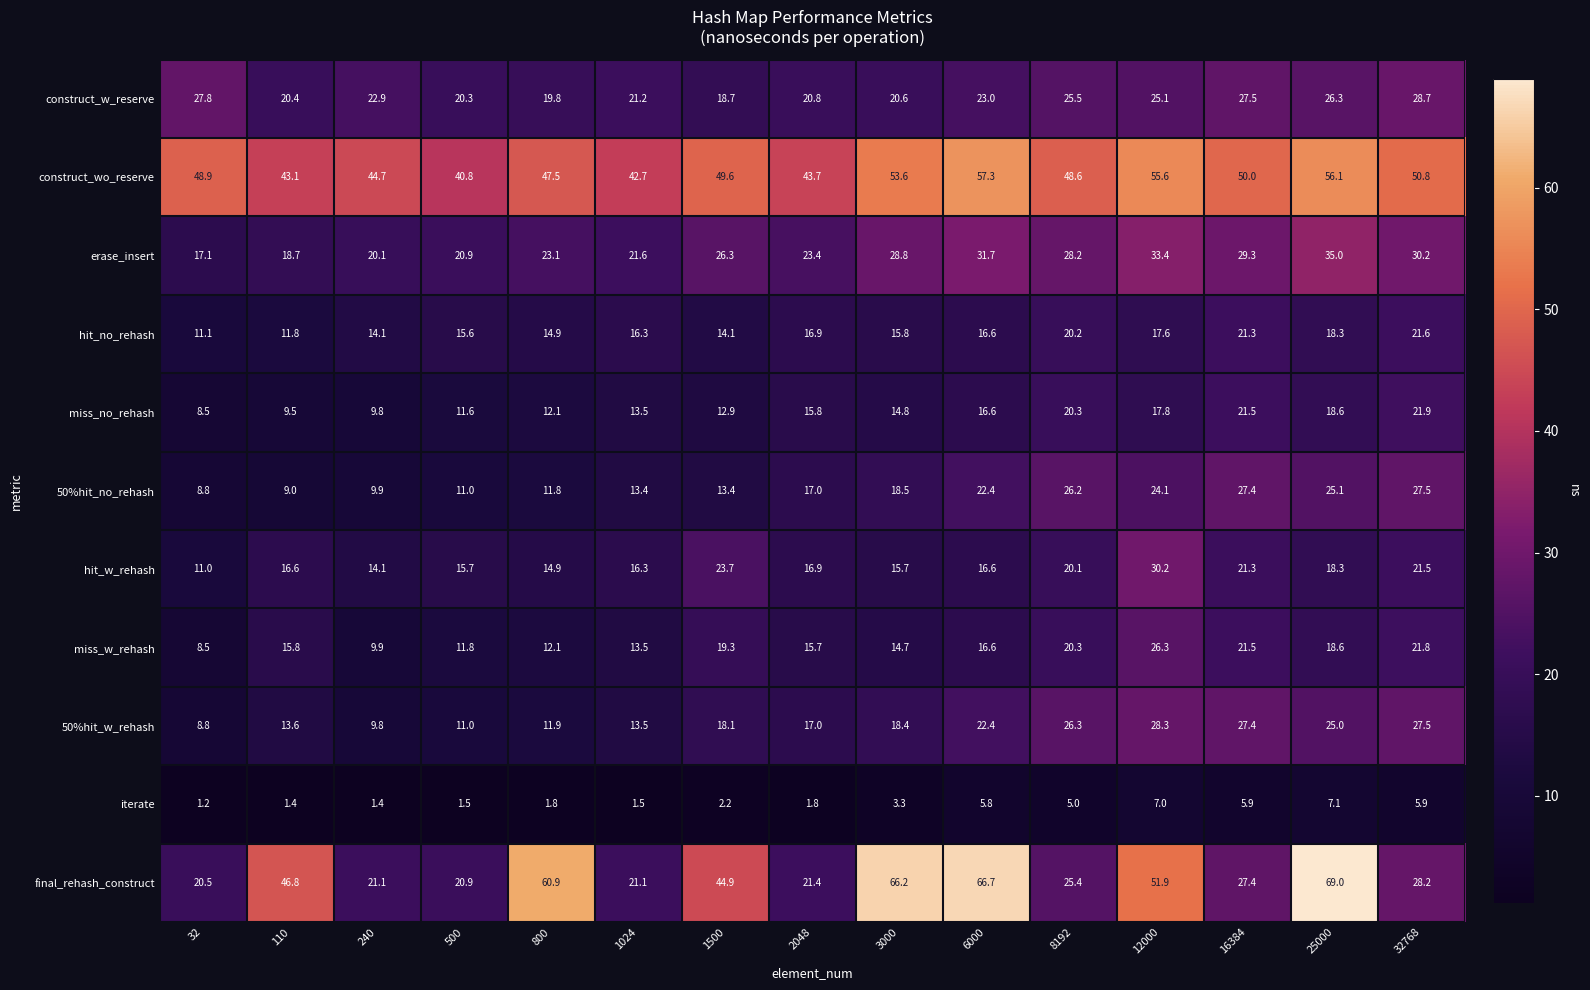

Which series has the largest range (max minus min)?

final_rehash_construct